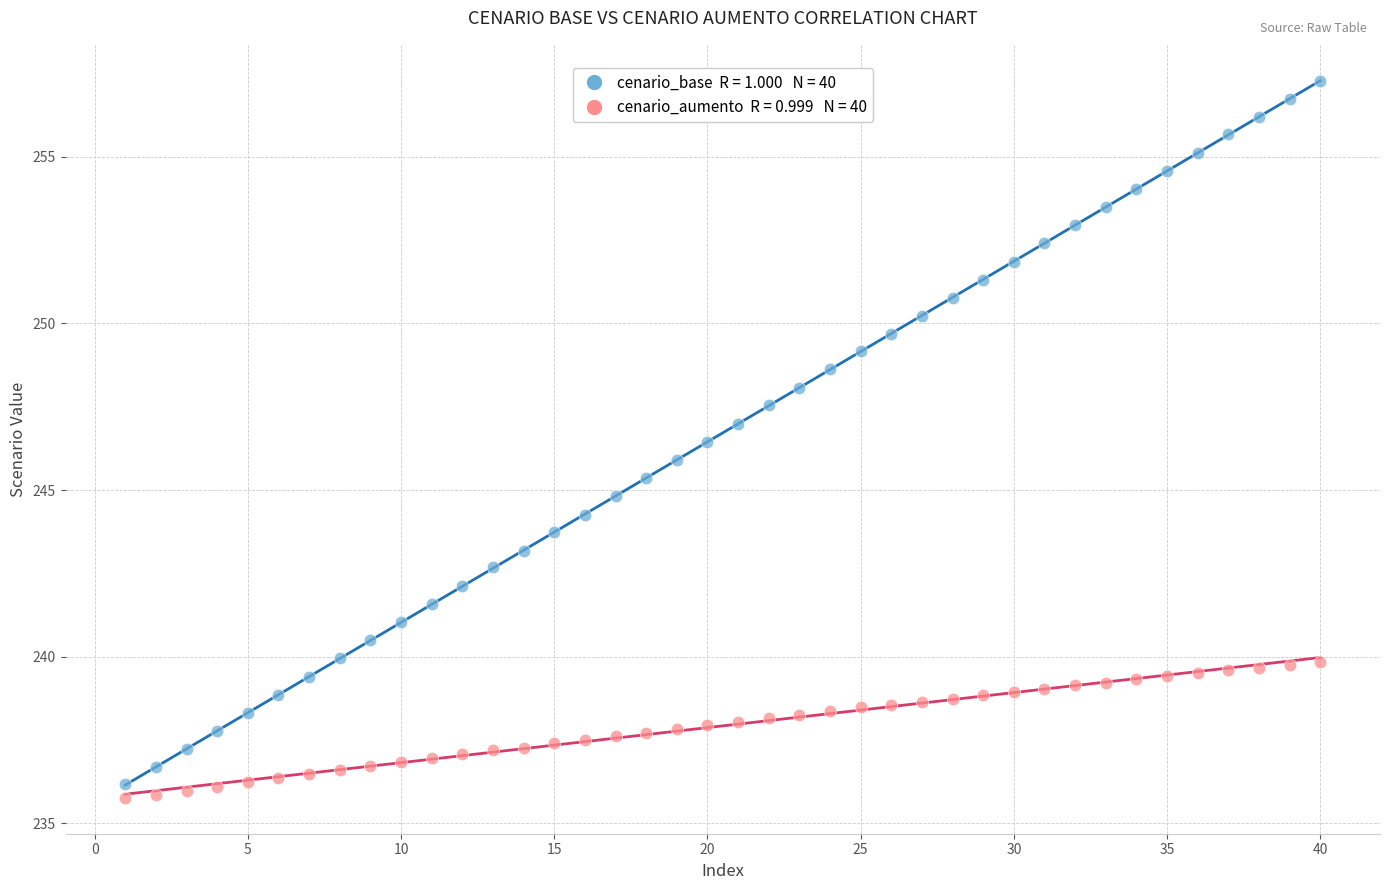

Across all data points, what is the range of Y values (max minus min)?

21.5